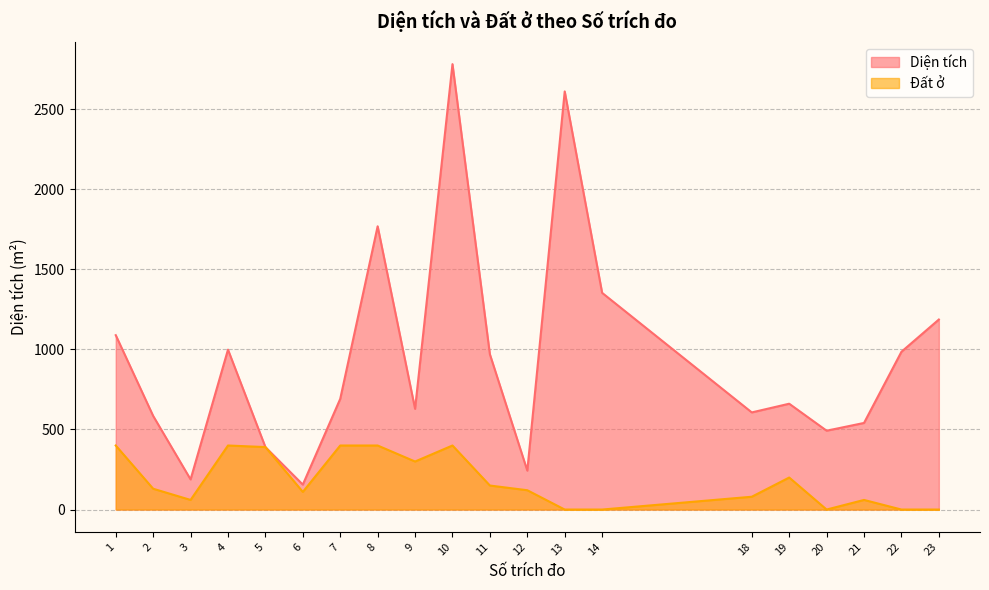

Between 11 and 7, which is larger?

11